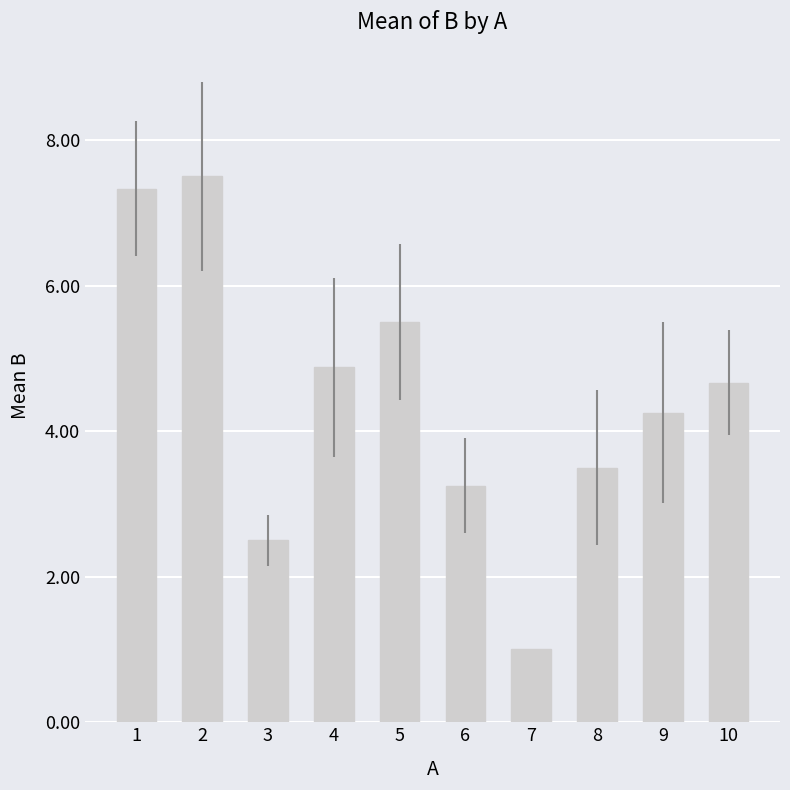

Between 5 and 4, which is larger?

5